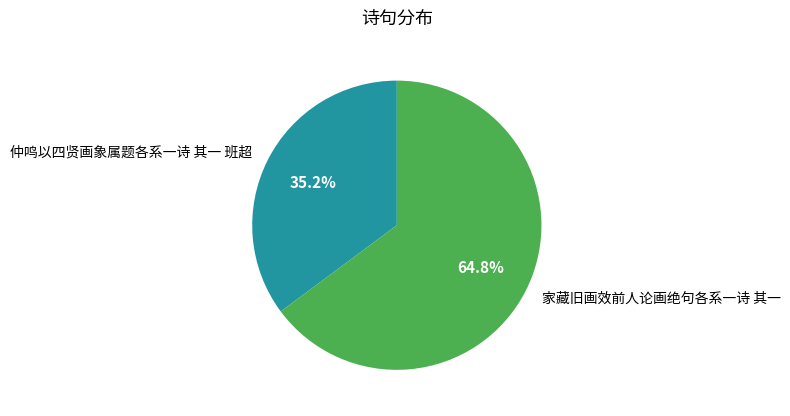

How many segments does this pie chart have?

2